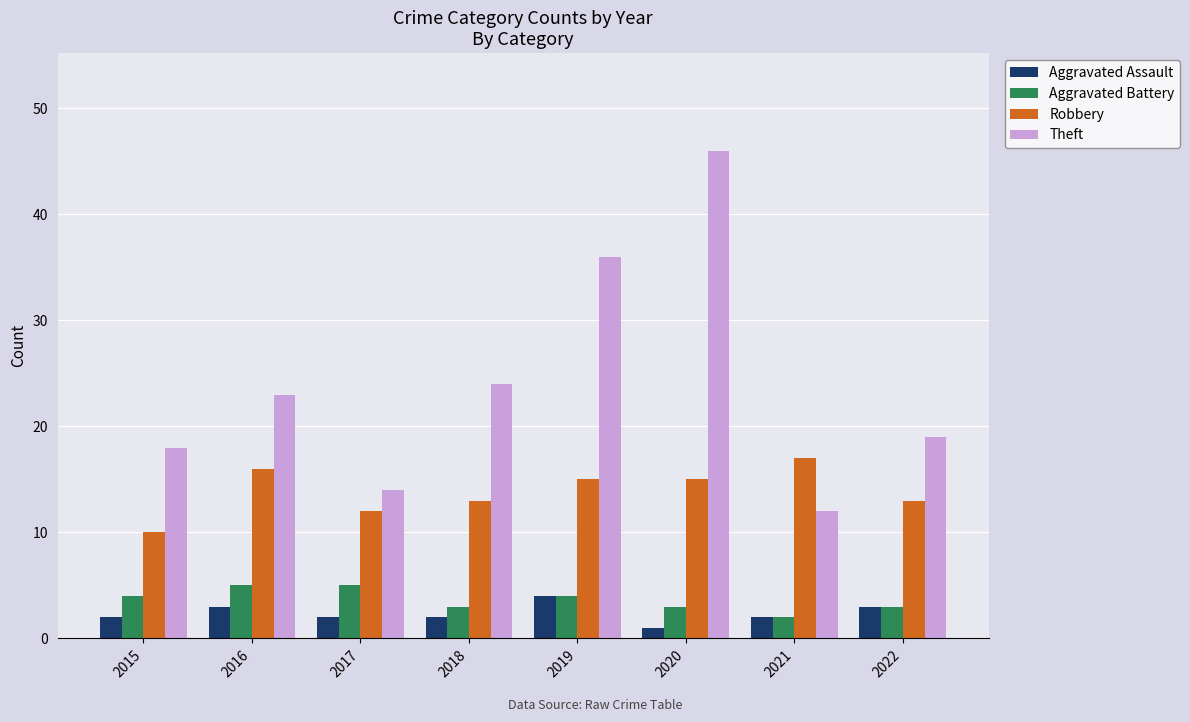

What are all the series names shown in the legend?

Aggravated Assault, Aggravated Battery, Robbery, Theft